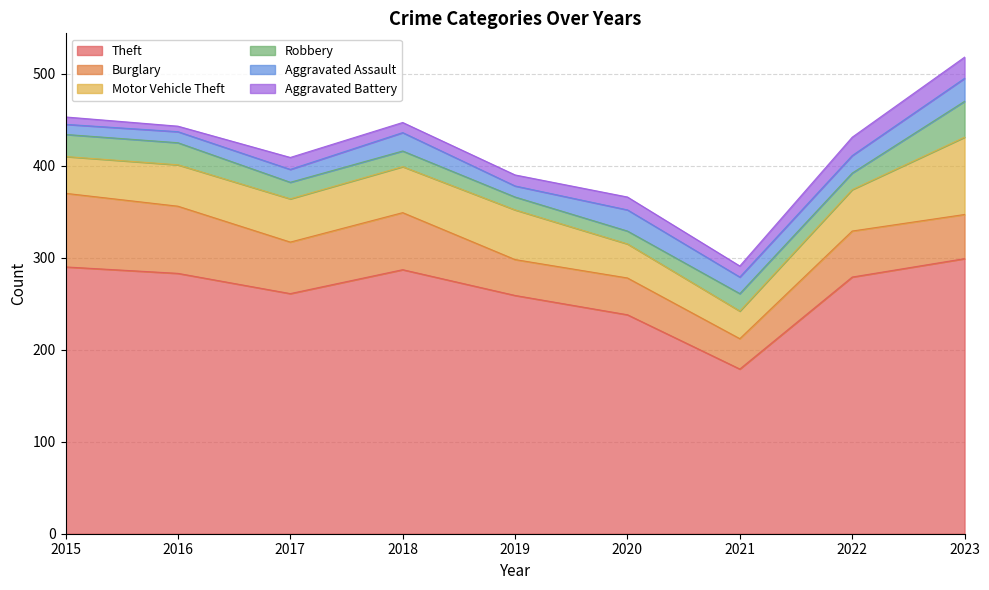

Count the number of data series in this chart.

6